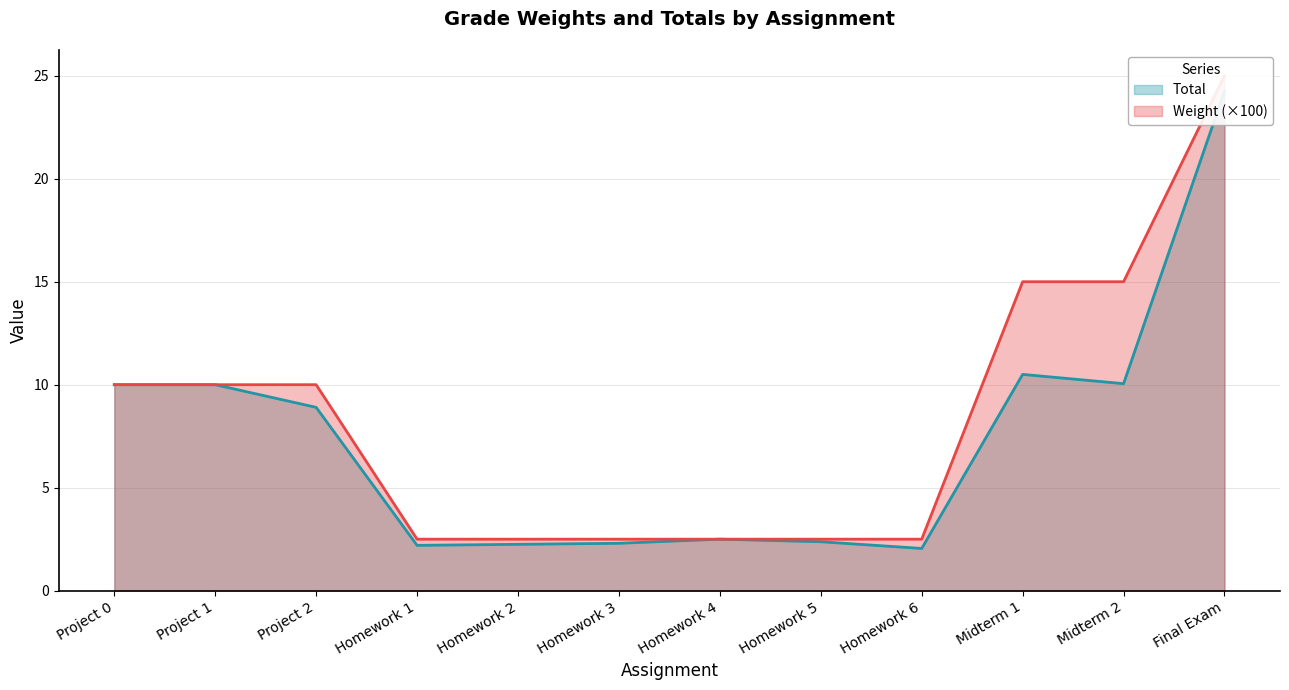

True or false: Weight has more than 2 interior local peaks.

False